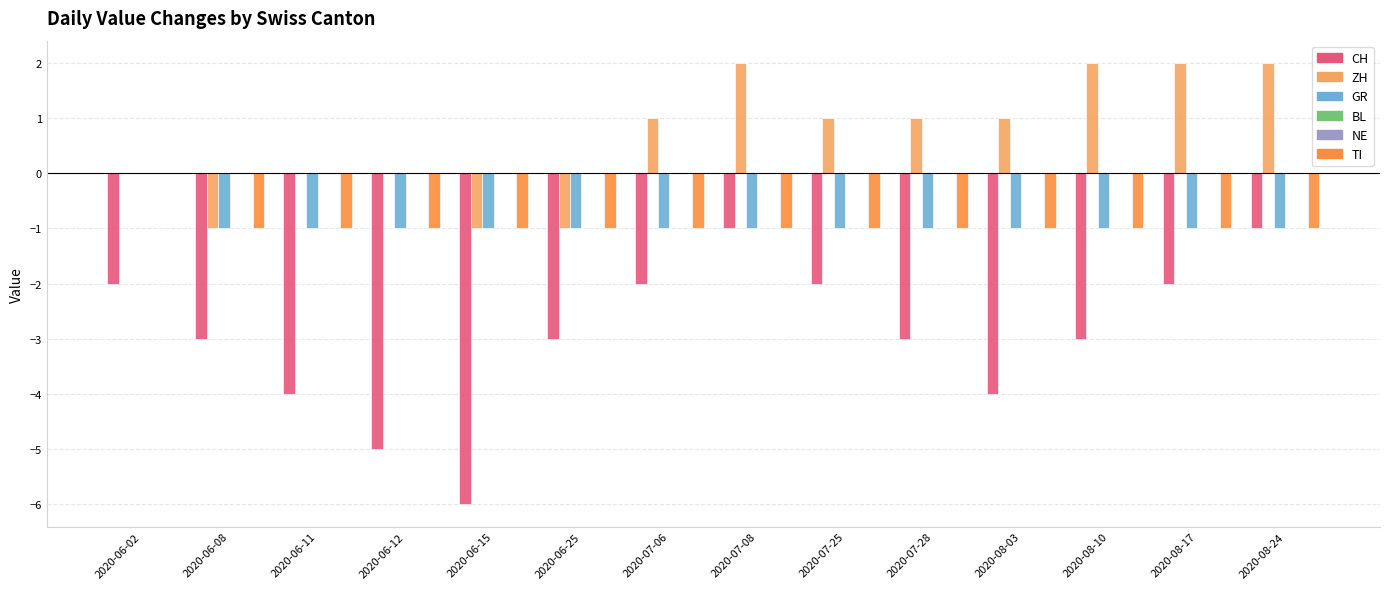

At how many categories does at least one series exceed -5?

14